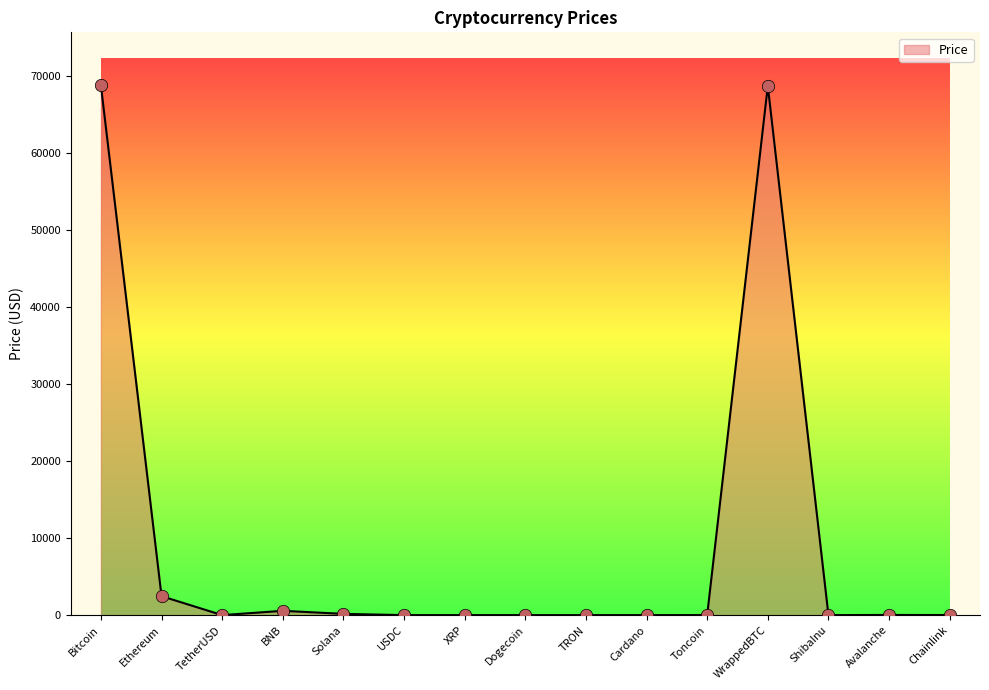

Between Ethereum and Solana, which is larger?

Ethereum